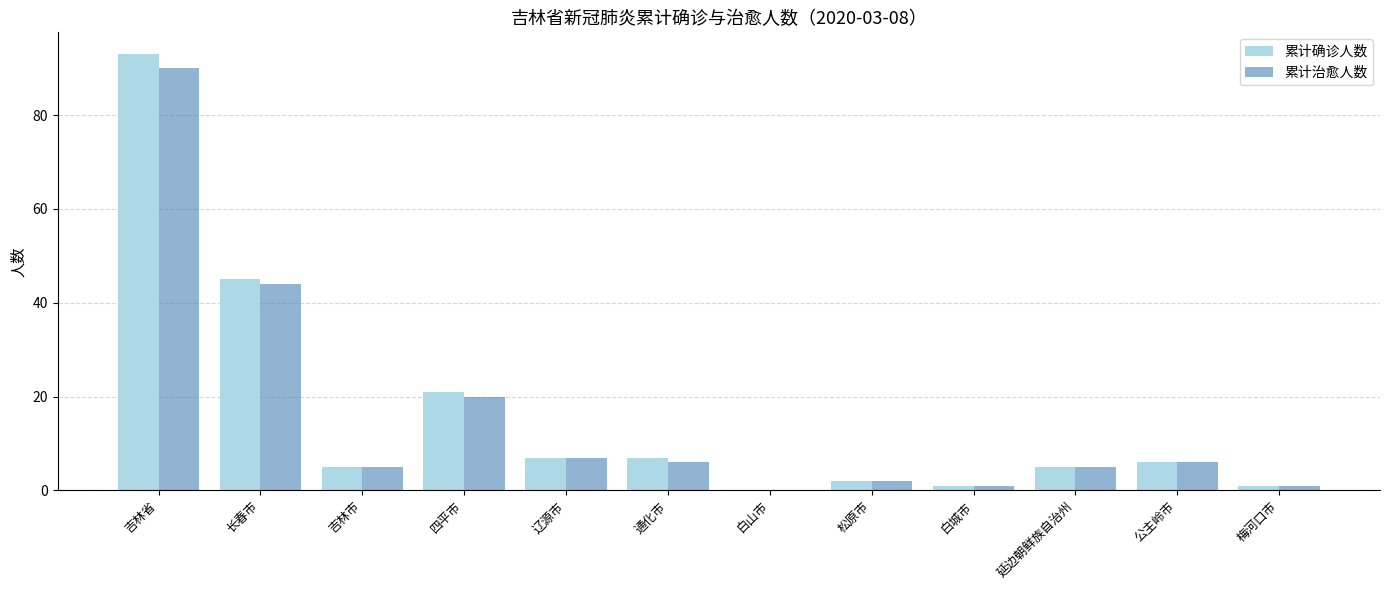

True or false: 累计确诊人数 has a value of 2 at 松原市.

True